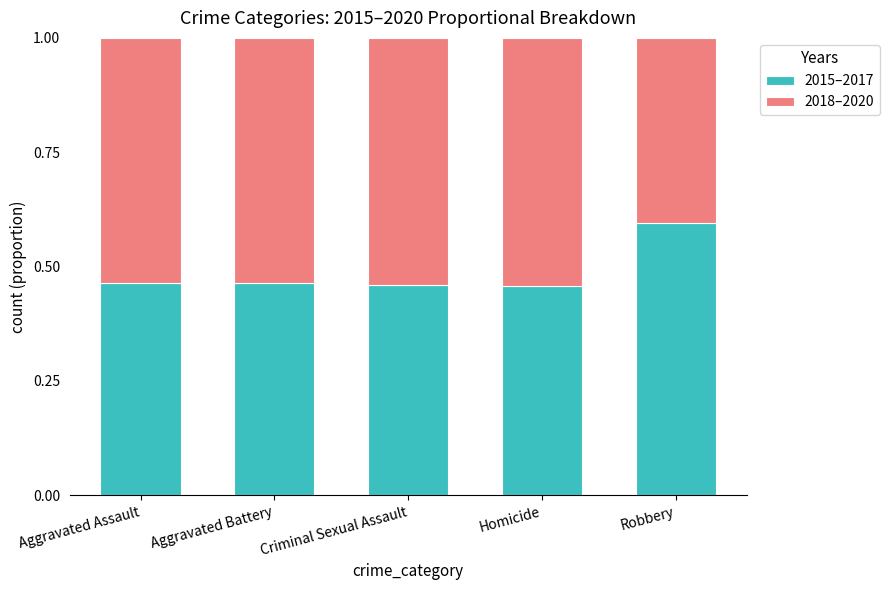

What is the total value across all series at Aggravated Battery?

1.0